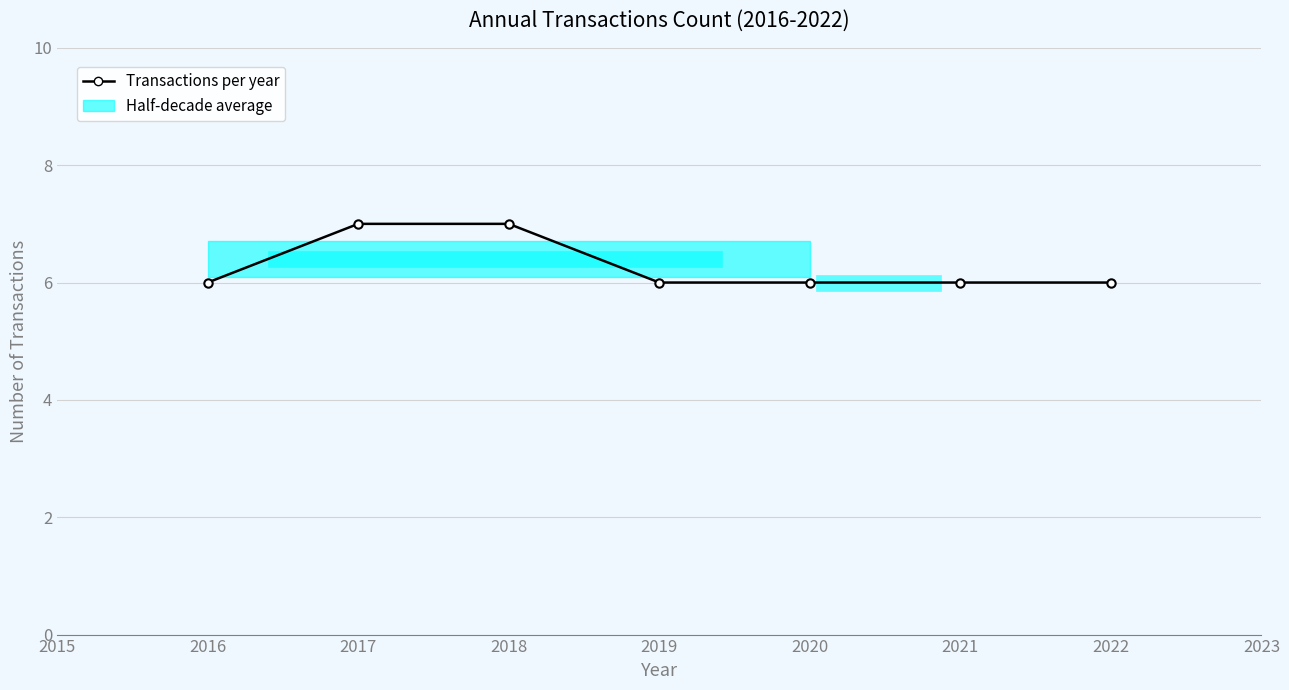

What is the minimum value shown in the chart?

6